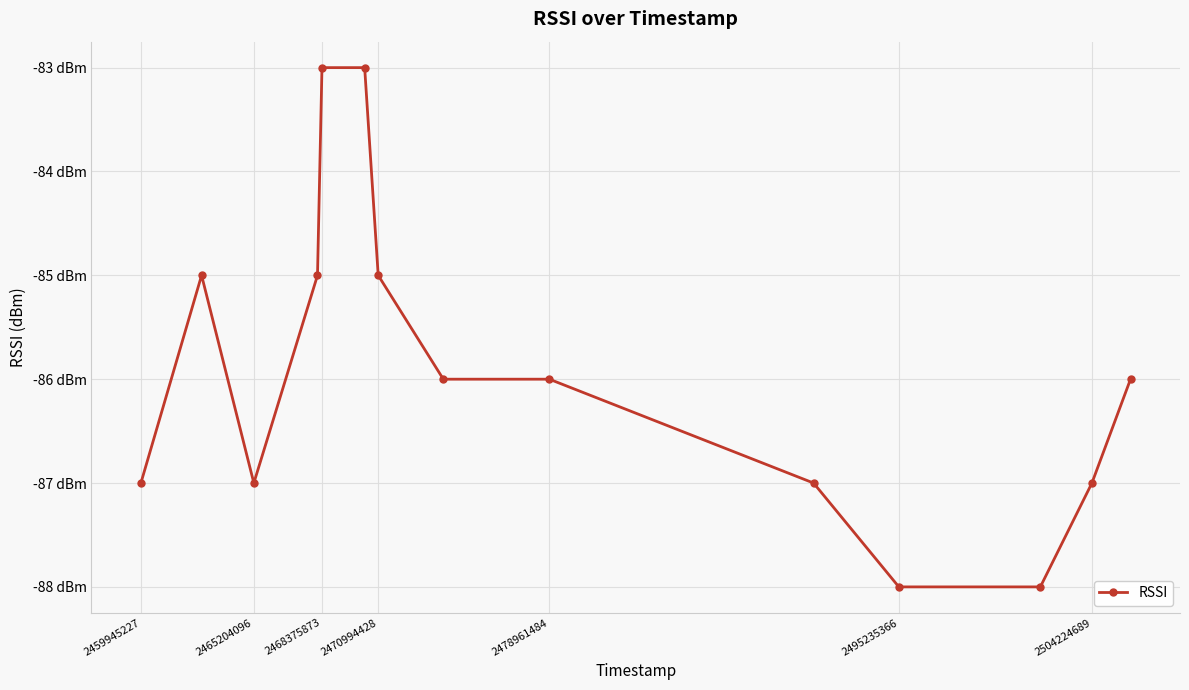

Reading left to right, extract all data points from this chart.

-87	-85	-87	-85	-83	-83	-85	-86	-86	-87	-88	-88	-87	-86